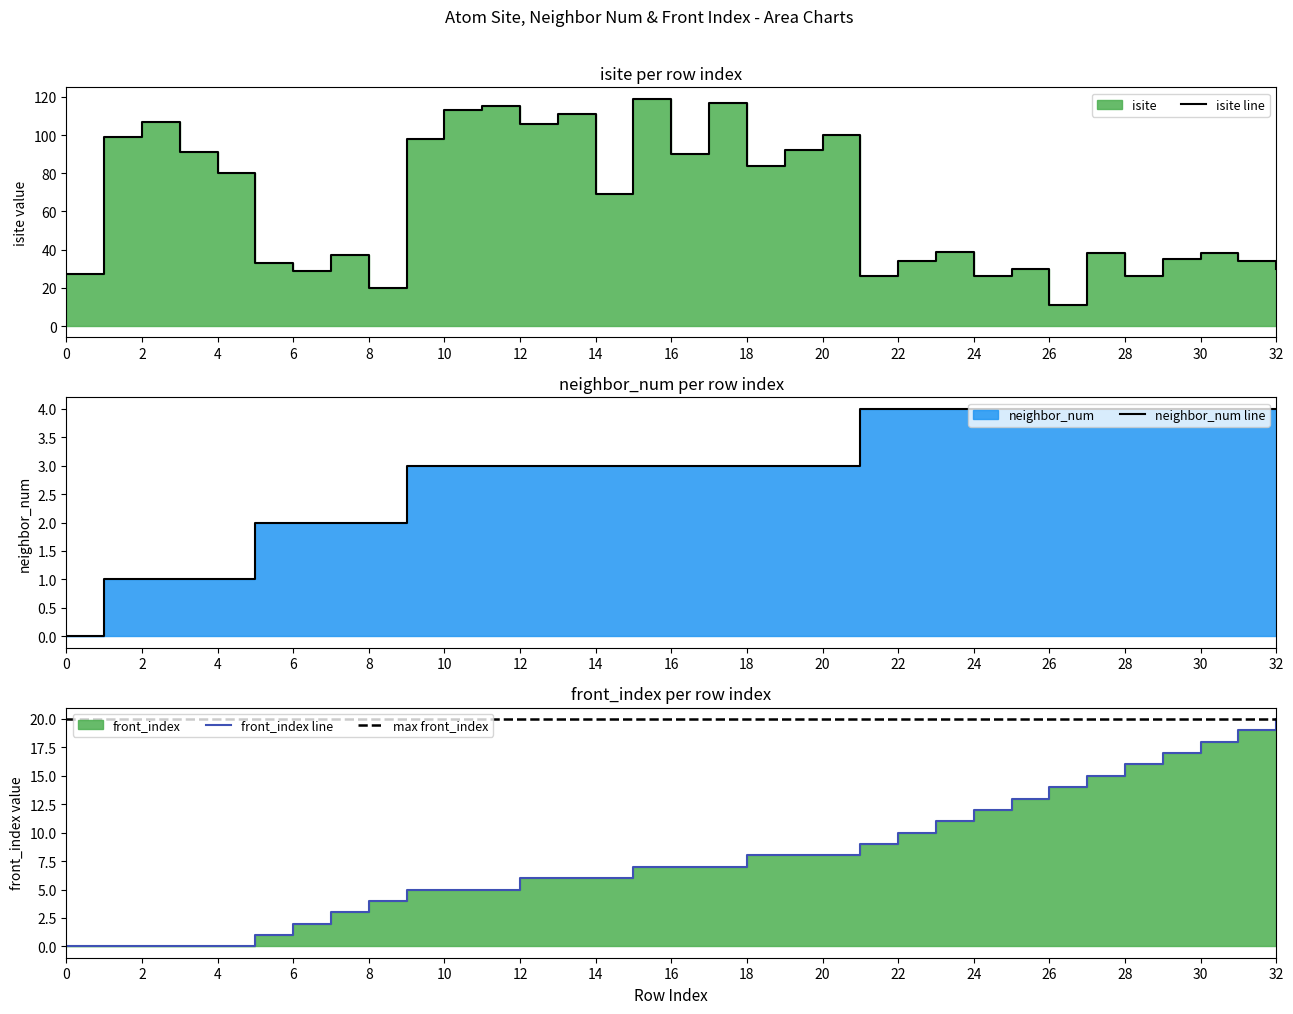

What is the value of the neighbor_num point at the 24th from the left?

4